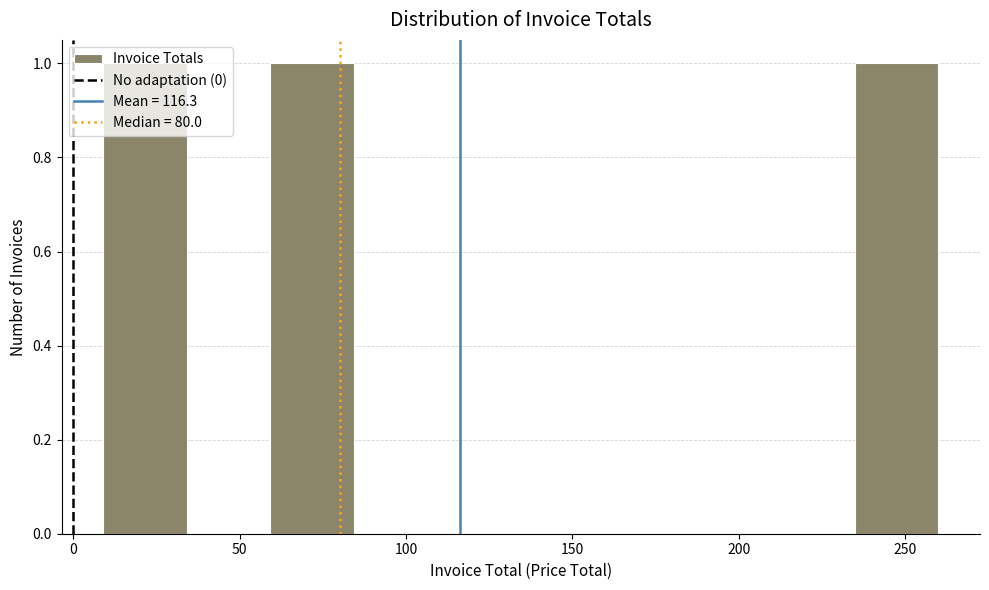

Reading left to right, list every bar in this chart as the range it spans on the x-axis followed by its height. Neither the bar edges nor the heights are printed on the chart, so give them approximately, as read against the axes.

10 to 35: 1
35 to 60: 0
60 to 85: 1
85 to 110: 0
110 to 135: 0
135 to 160: 0
160 to 185: 0
185 to 210: 0
210 to 235: 0
235 to 260: 1